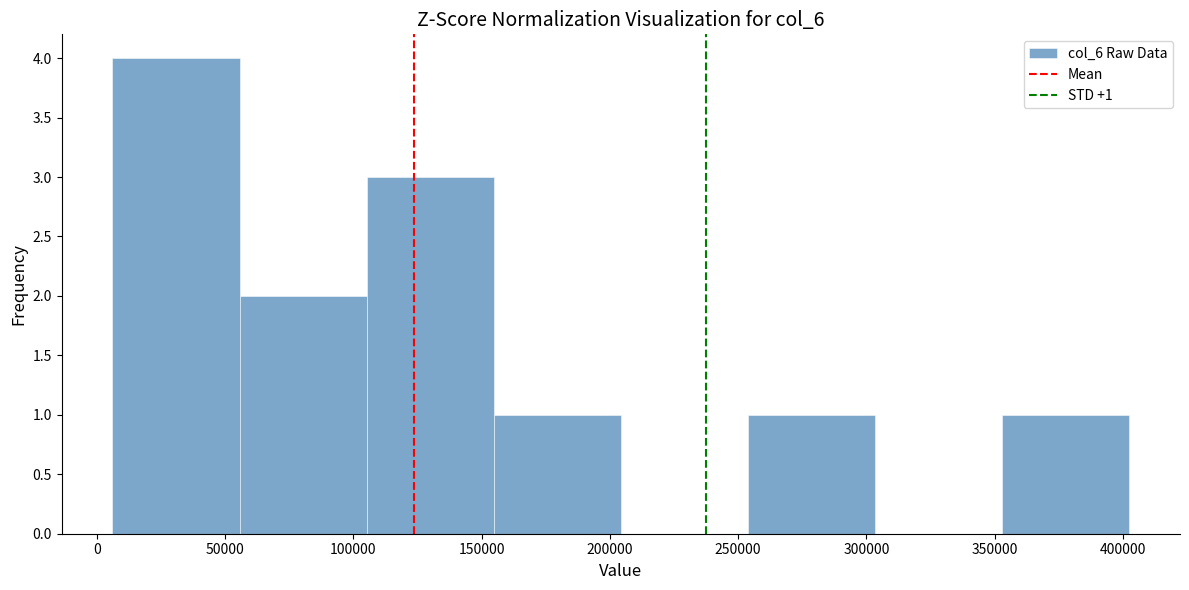

Over which range of the x-axis is the bar tallest?

5000 to 55000